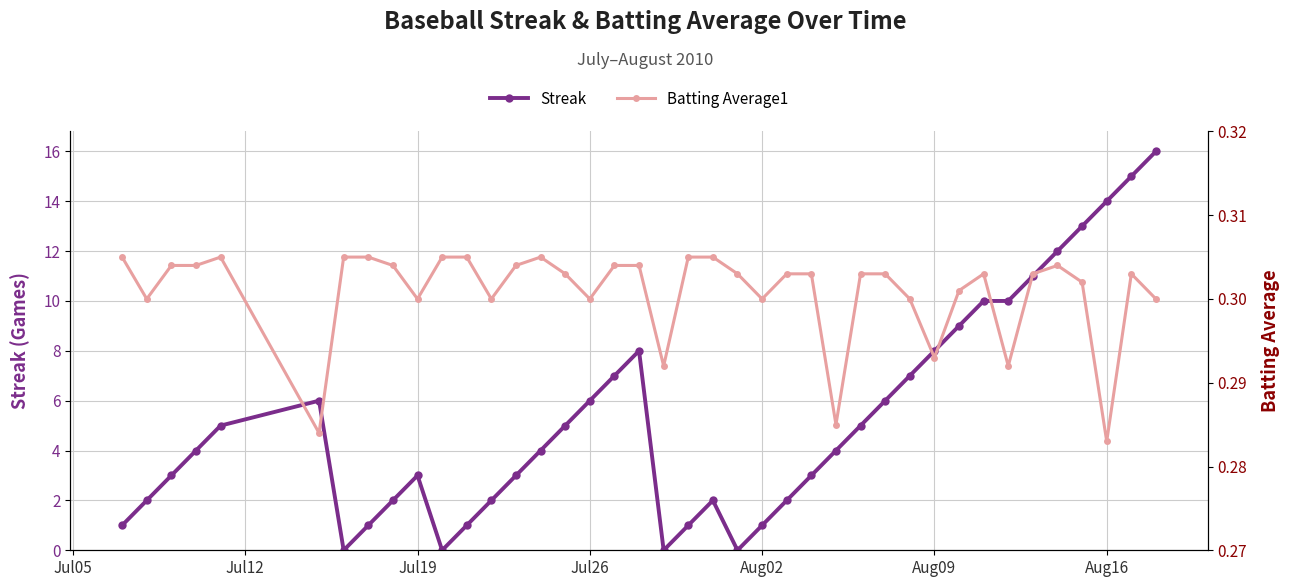

What is the highest value of the Streak series?

16